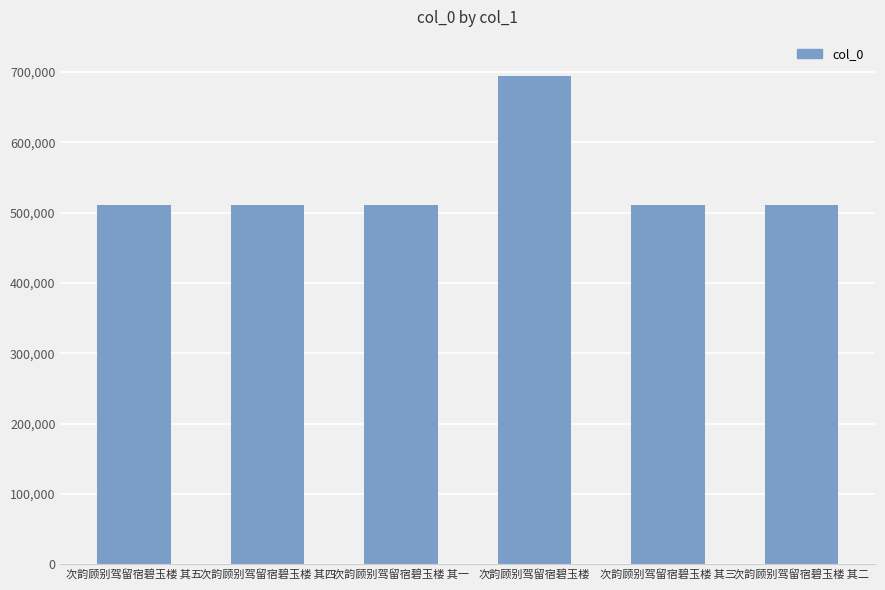

Read the value at 次韵顾别驾留宿碧玉楼 其二, to the nearest 100.

510500